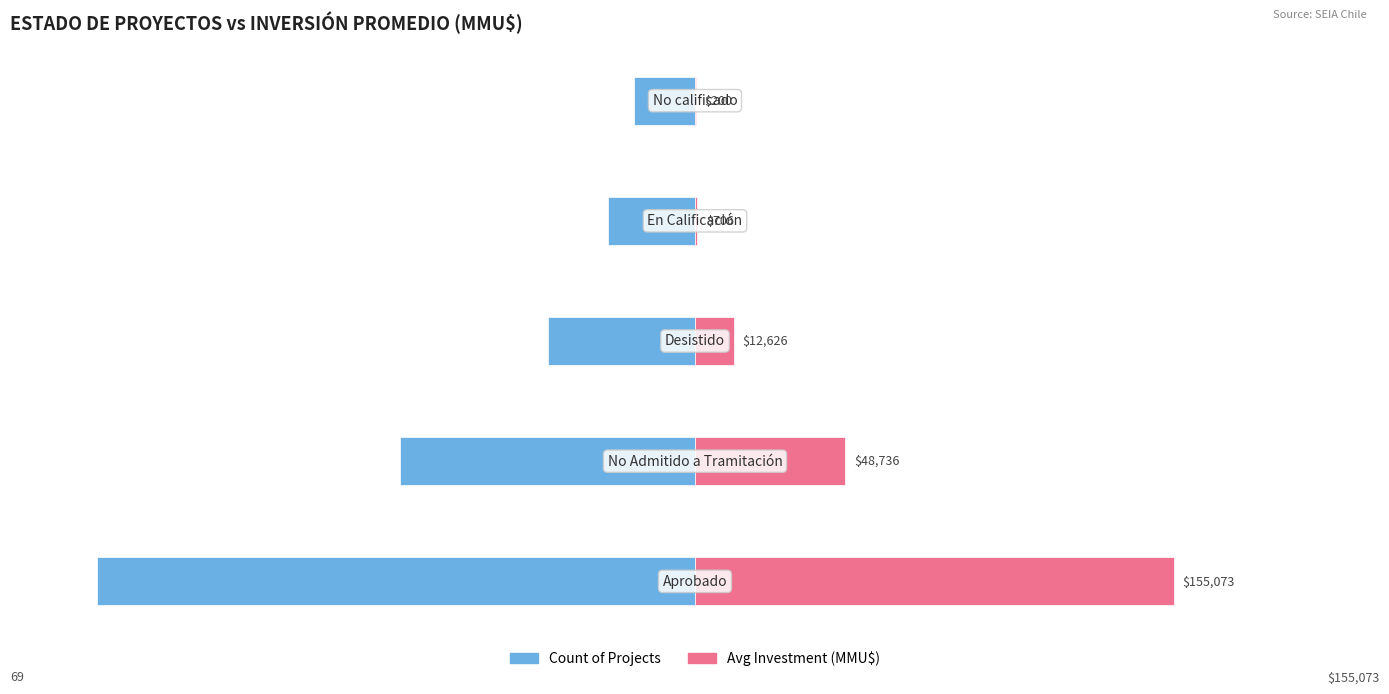

How many data points in Count are less than -17?

2